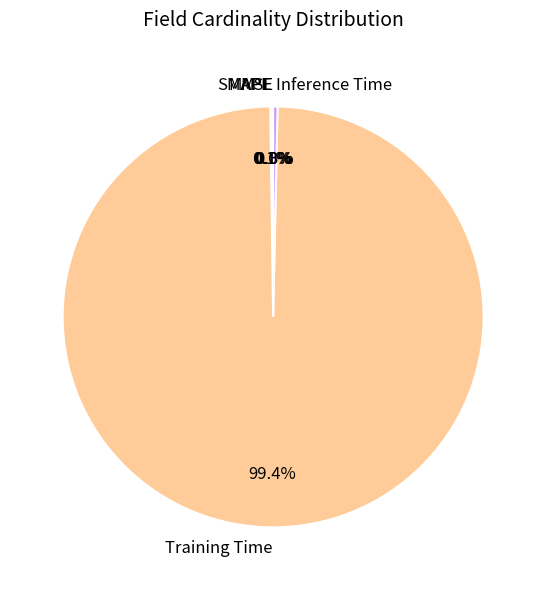

Which category has the biggest portion of the pie?

Training Time